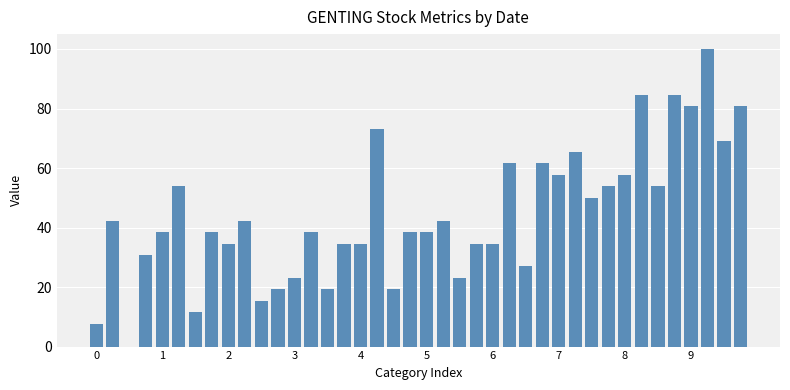

Reading left to right, what are all the values shown in this chart?

7.7	42.3	0.0	30.8	38.5	53.8	11.5	38.5	34.6	42.3	15.4	19.2	23.1	38.5	19.2	34.6	34.6	73.1	19.2	38.5	38.5	42.3	23.1	34.6	34.6	61.5	26.9	61.5	57.7	65.4	50.0	53.8	57.7	84.6	53.8	84.6	80.8	100.0	69.2	80.8